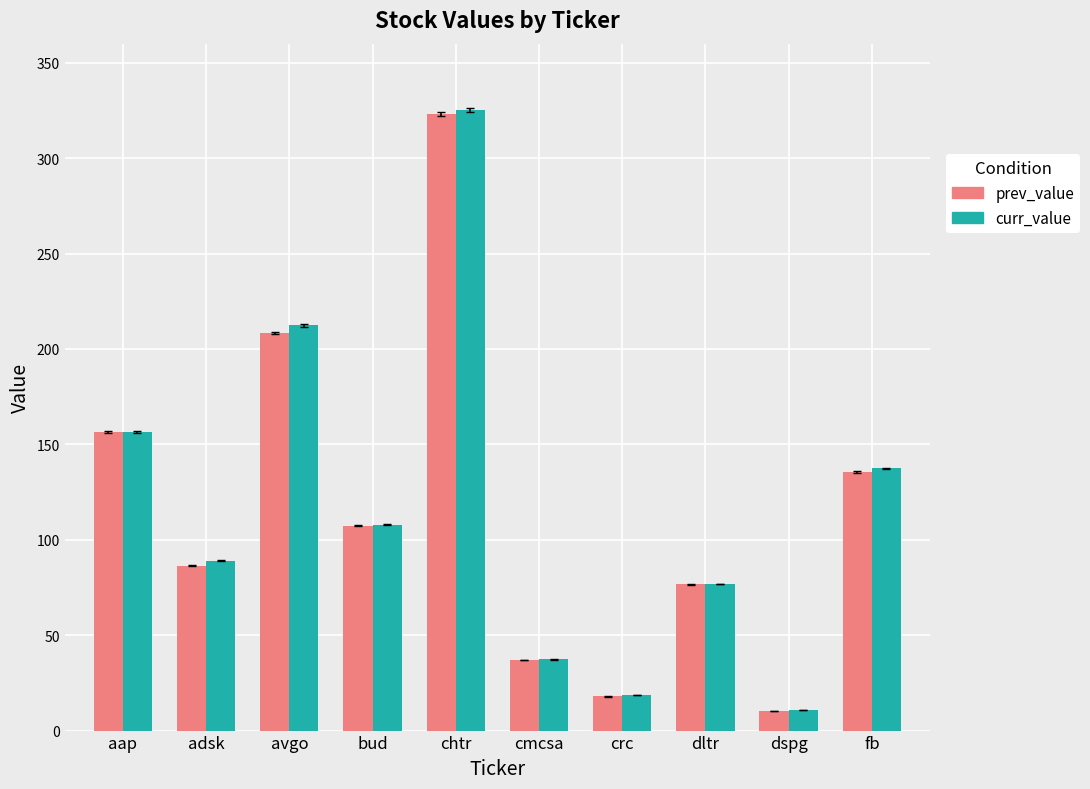

The curr_value series shows 63.9 at cmcsa. True or false?

False